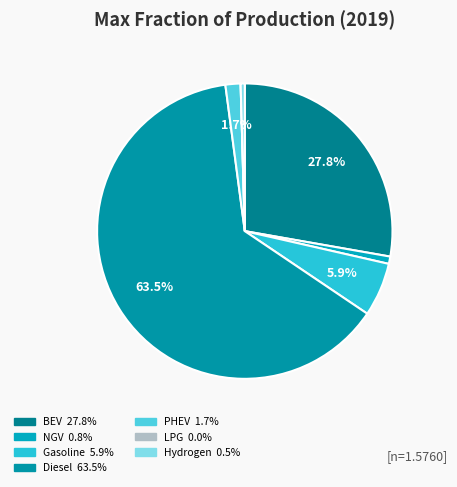

Which category accounts for the majority?

diesel vehicle